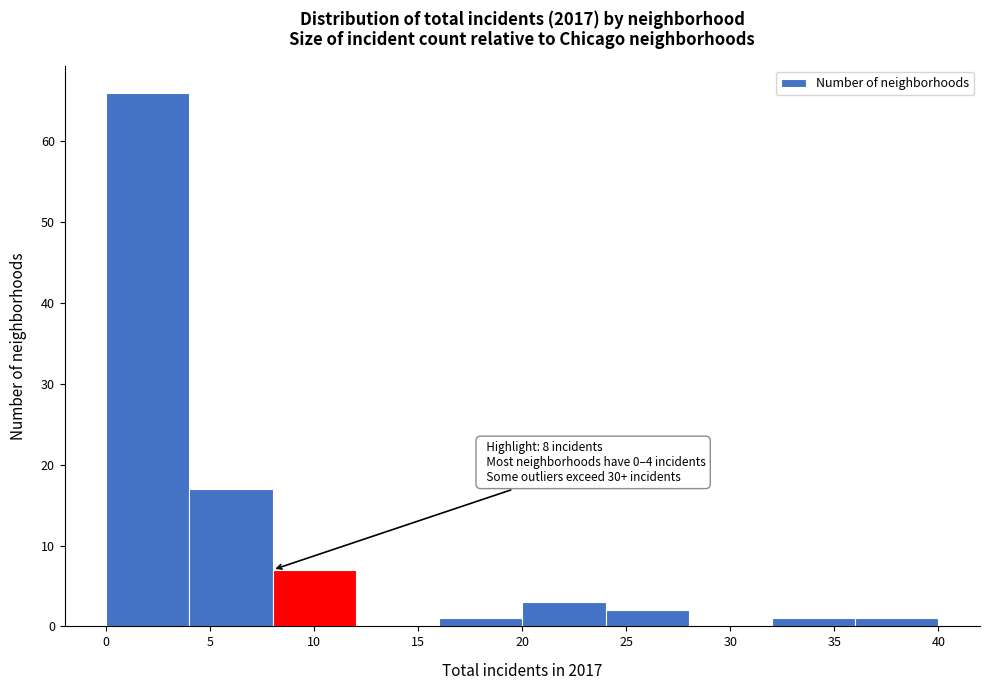

Which range on the x-axis has the tallest bar?

0 to 4